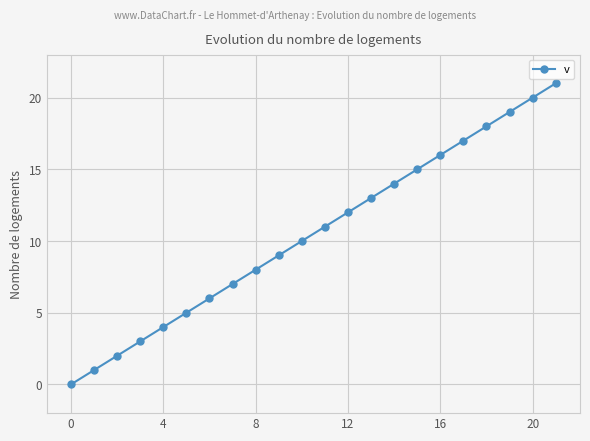

True or false: there are more than 1 points higher than both neighbors.

False